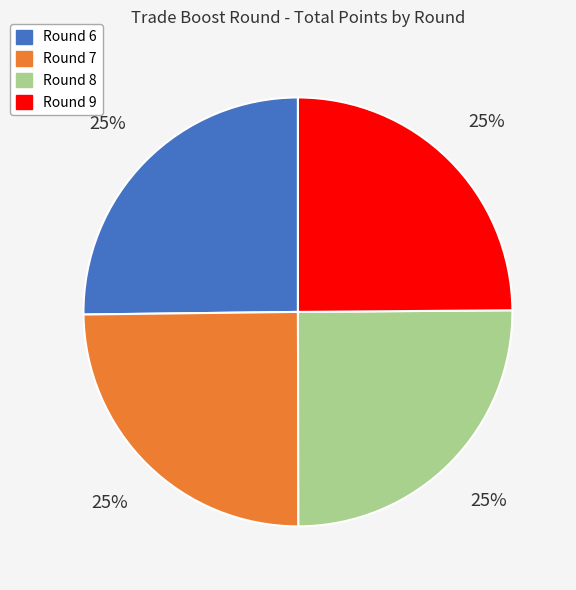

Does Round 6 account for over 50% of the chart?

No